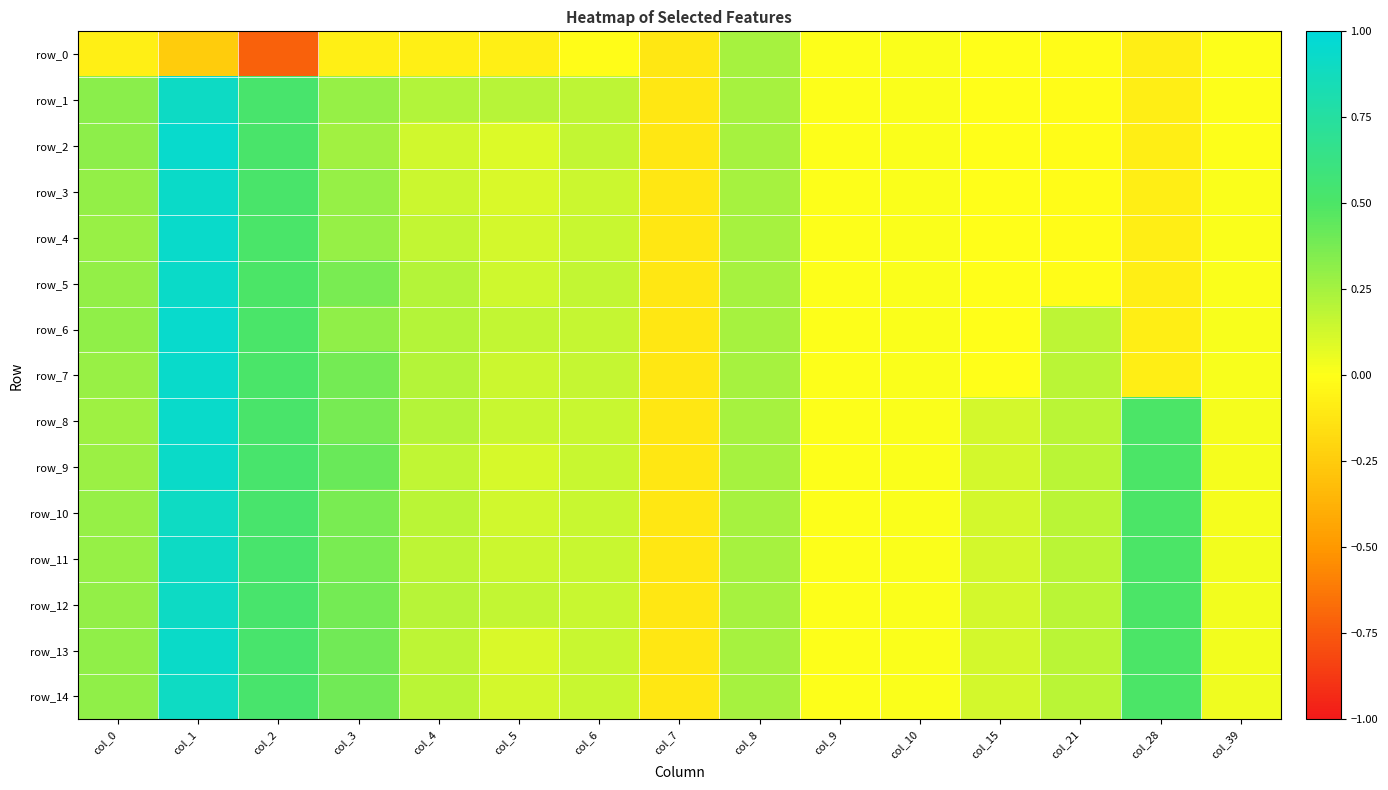

How many values in row_2 are below zero?

4